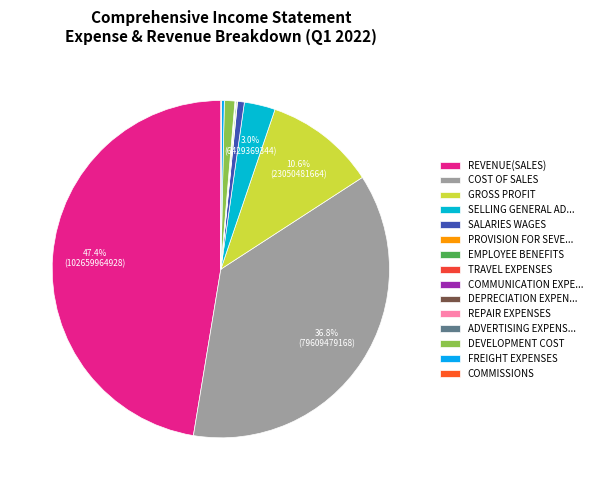

Is there any slice that represents more than half of the pie?

No